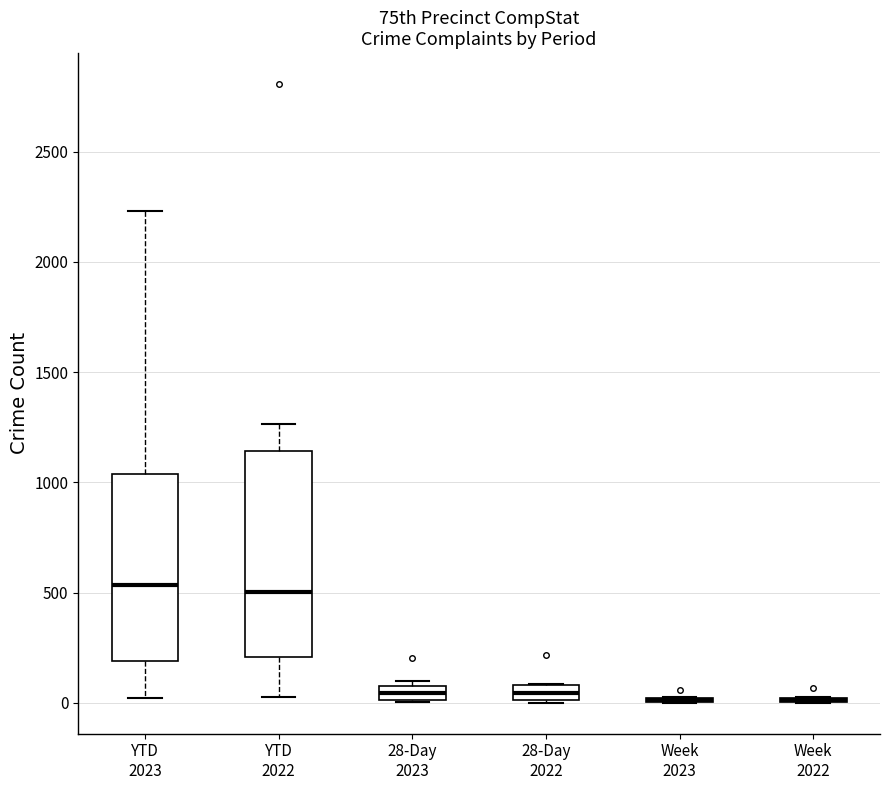

Comparing the boxes themselves (not the whiskers), which one is the tallest?

YTD 2022